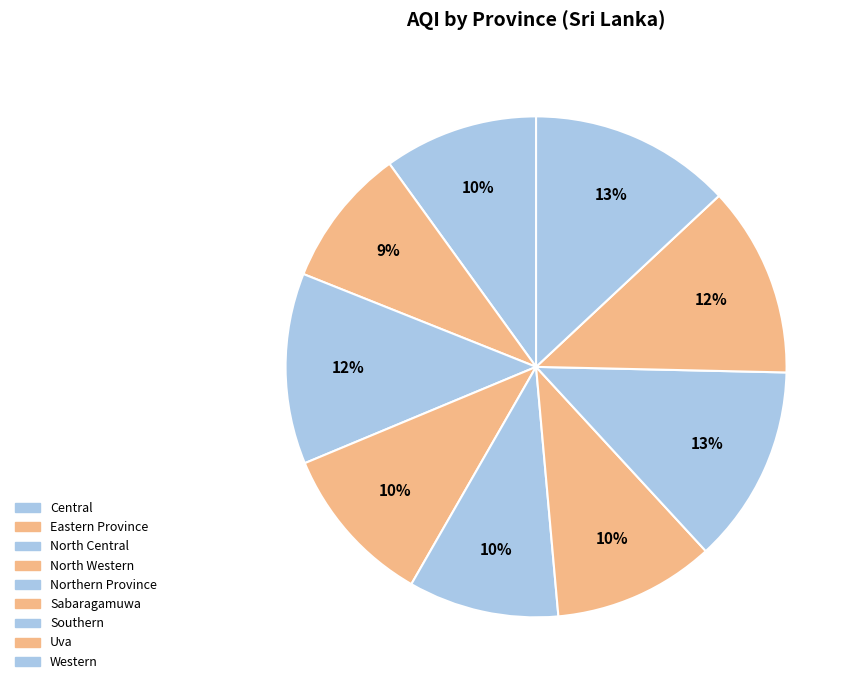

Count the number of slices in the pie.

9